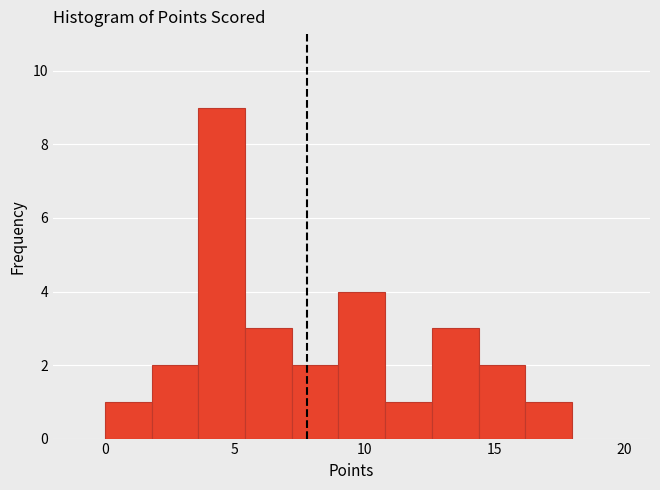

Read against the x-axis, roughly where is the centre of the tallest bar?

4.5